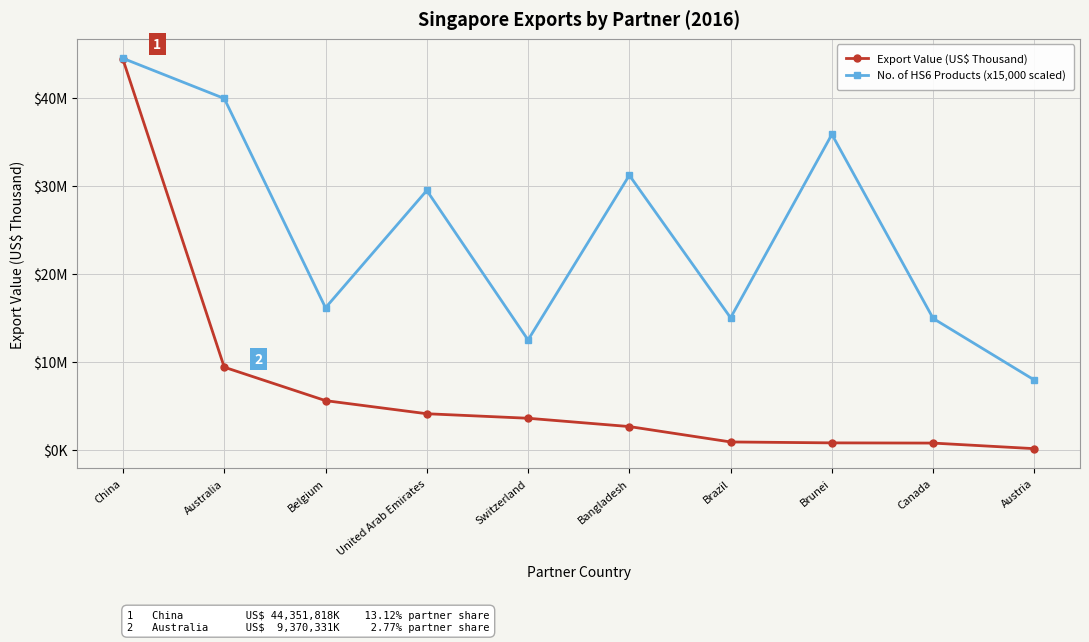

Reading left to right, transcribe all the data shown in this chart.

Export Value (US$ Thousand): China=44351818.3	Australia=9370331.5	Belgium=5568886.8	United Arab Emirates=4078751.0	Switzerland=3564818.1	Bangladesh=2620884.5	Brazil=871097.1	Brunei=767153.6	Canada=743529.6	Austria=109080.3
No. of HS6 Products (x15,000 scaled): China=44475000.0	Australia=39915000.0	Belgium=16125000.0	United Arab Emirates=29460000.0	Switzerland=12465000.0	Bangladesh=31185000.0	Brazil=14985000.0	Brunei=35835000.0	Canada=14910000.0	Austria=7905000.0